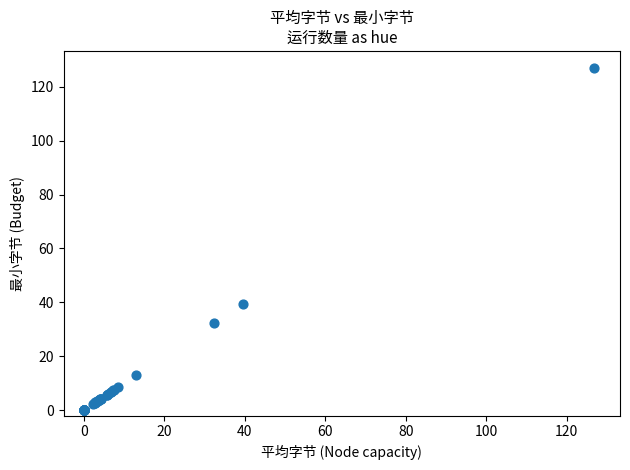

What Y value in the scatter plot is closest to 63?

39.6